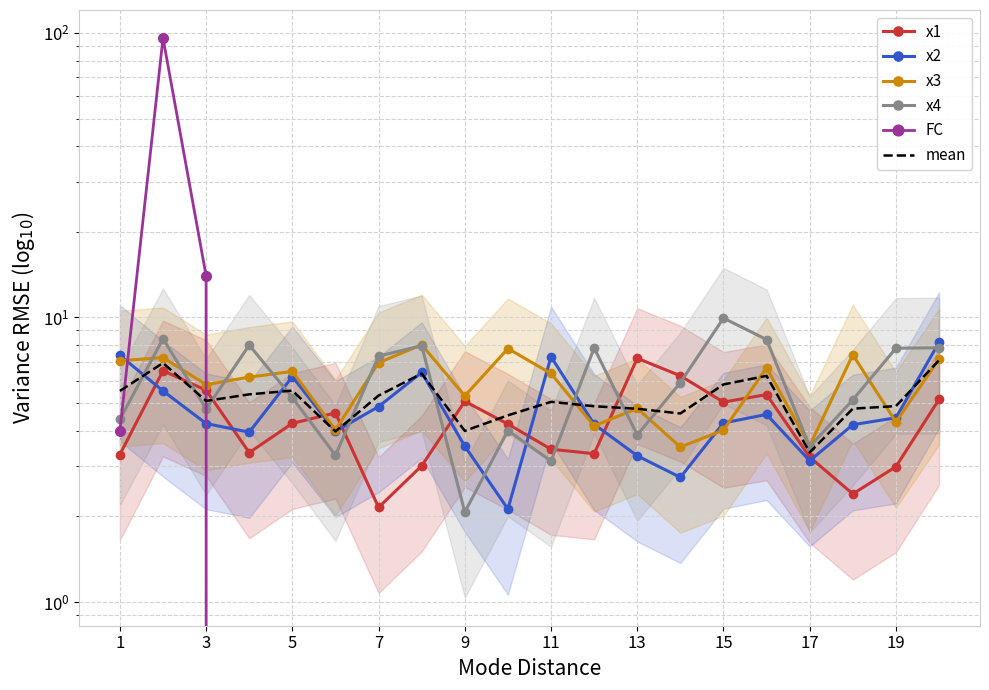

Rank the series by their maximum value, from highest to lowest.

FC, x4, x2, x3, x1, mean